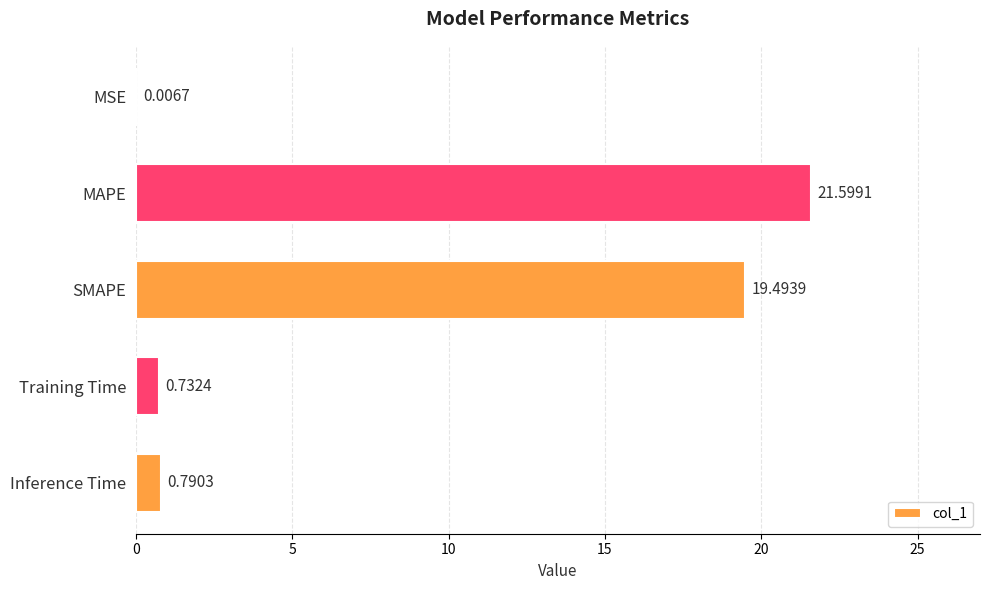

At which label is the value closest to 10?

Inference Time